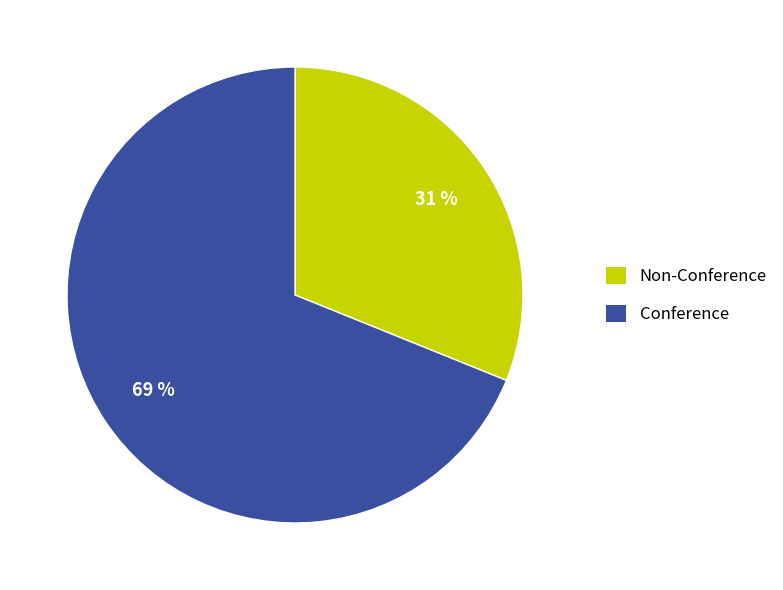

To the nearest percent, what is the average slice percentage?

50%